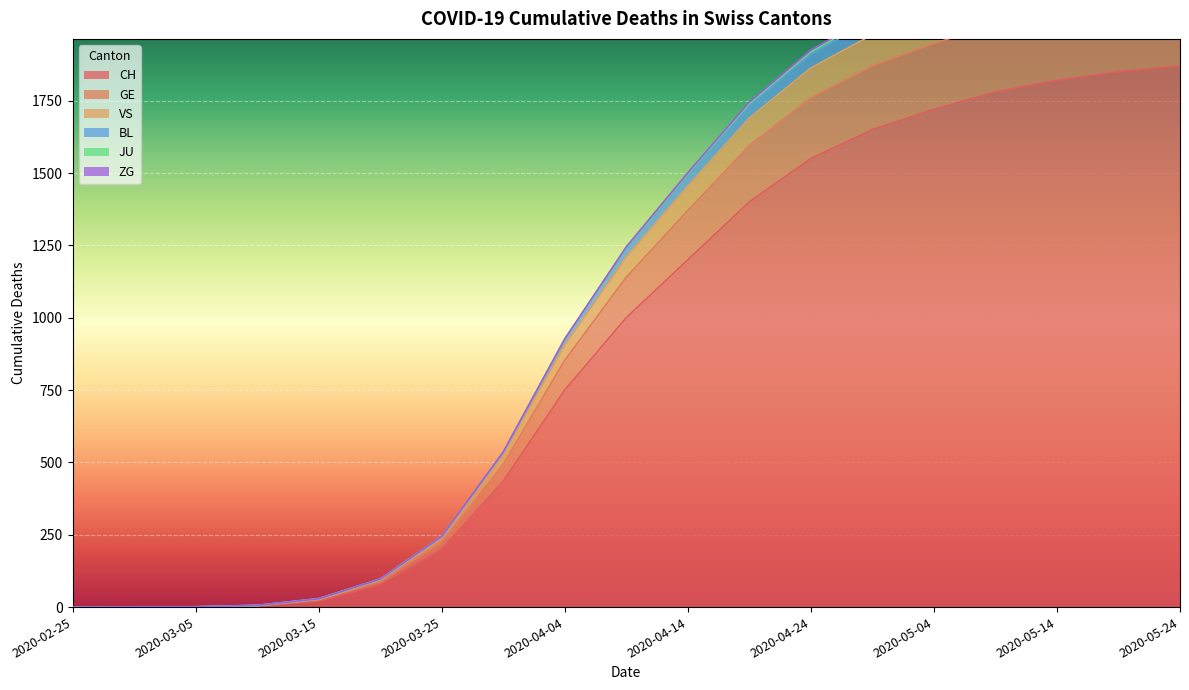

What is the maximum value for CH?

1870